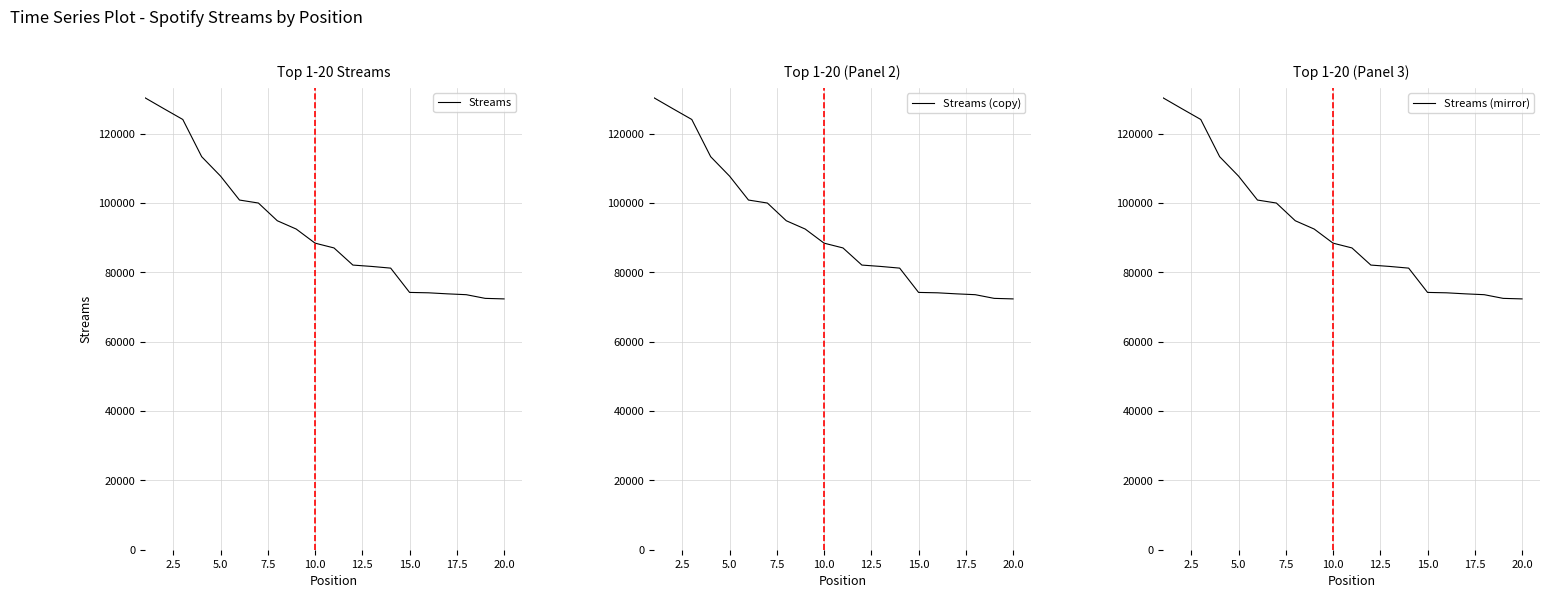

True or false: Streams (copy) and Streams intersect in this chart.

False